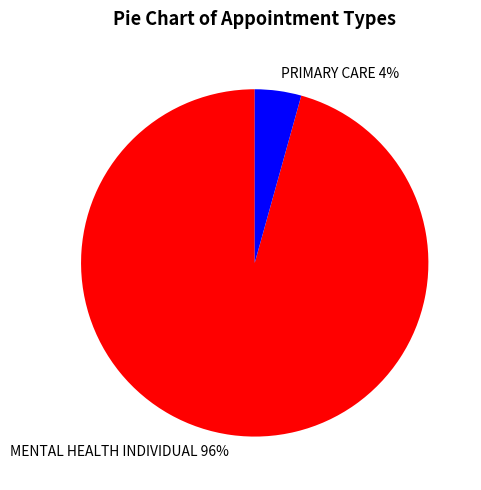

Is it true that MENTAL HEALTH INDIVIDUAL is 96% of the pie?

True